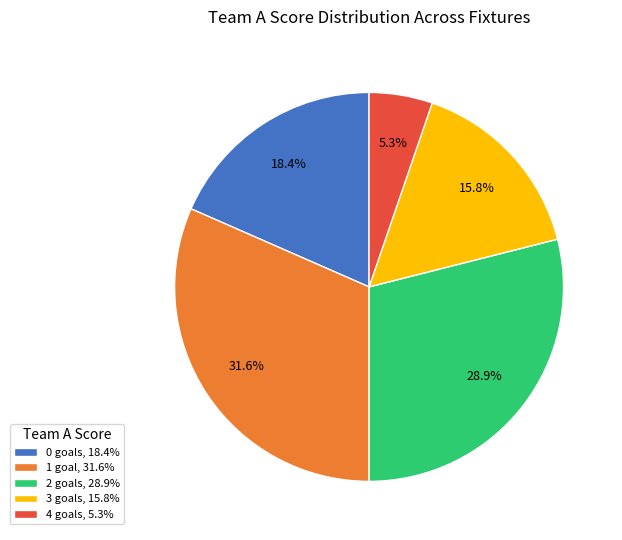

What is the smallest slice in the pie chart?

4 goals